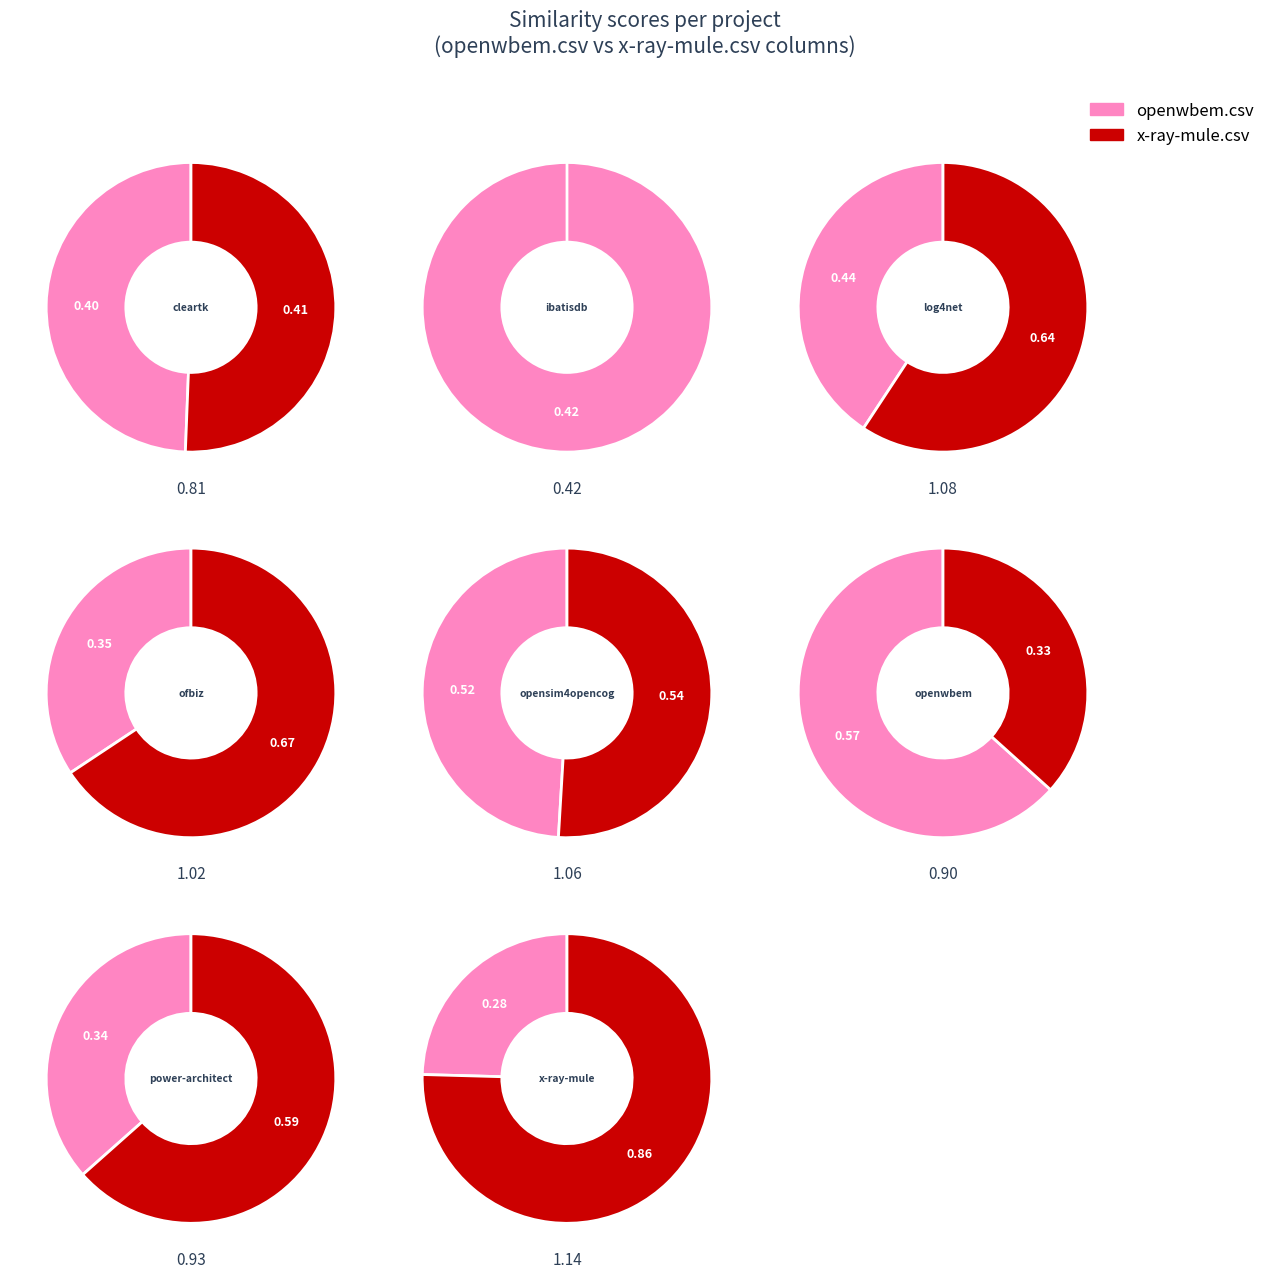

What is the spread (max minus min) of values at power-architect.csv?

0.2